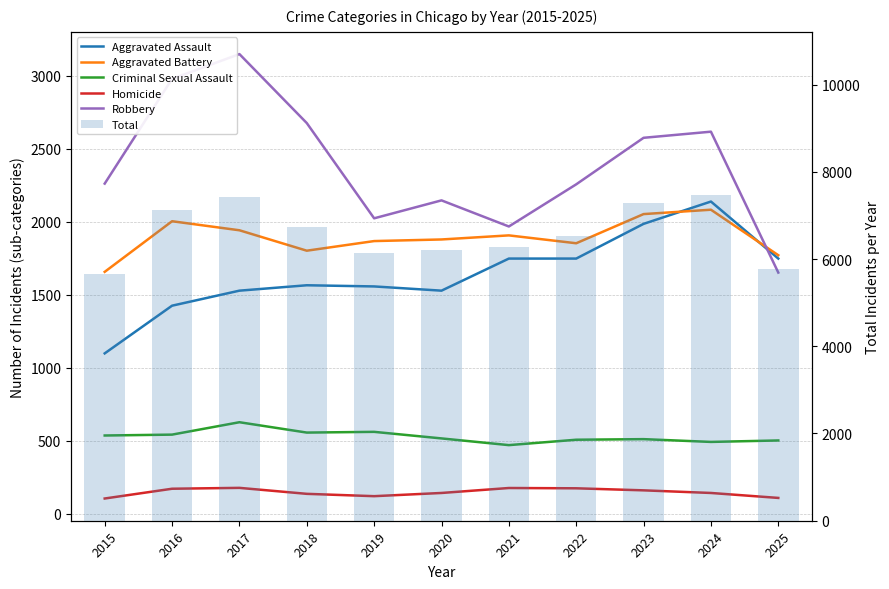

How many distinct data groups are displayed?

6